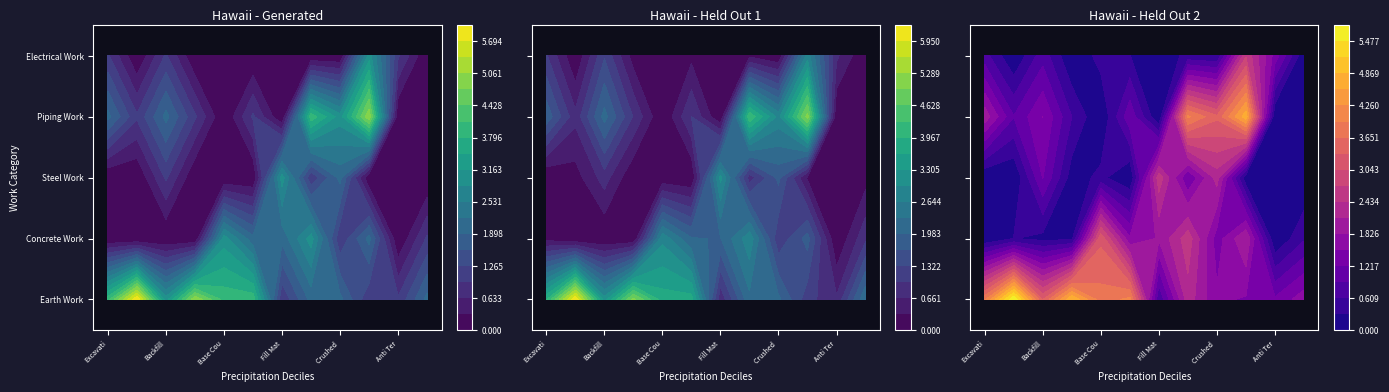

Between Fill Material and Backfill, which is larger?

Backfill